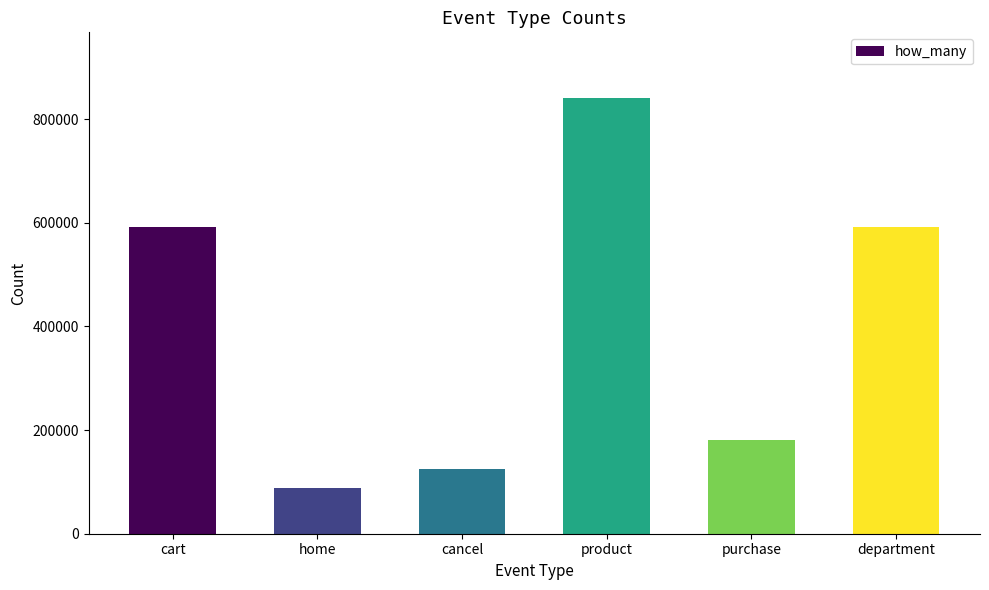

Is it true that the value at department is 591555?

True